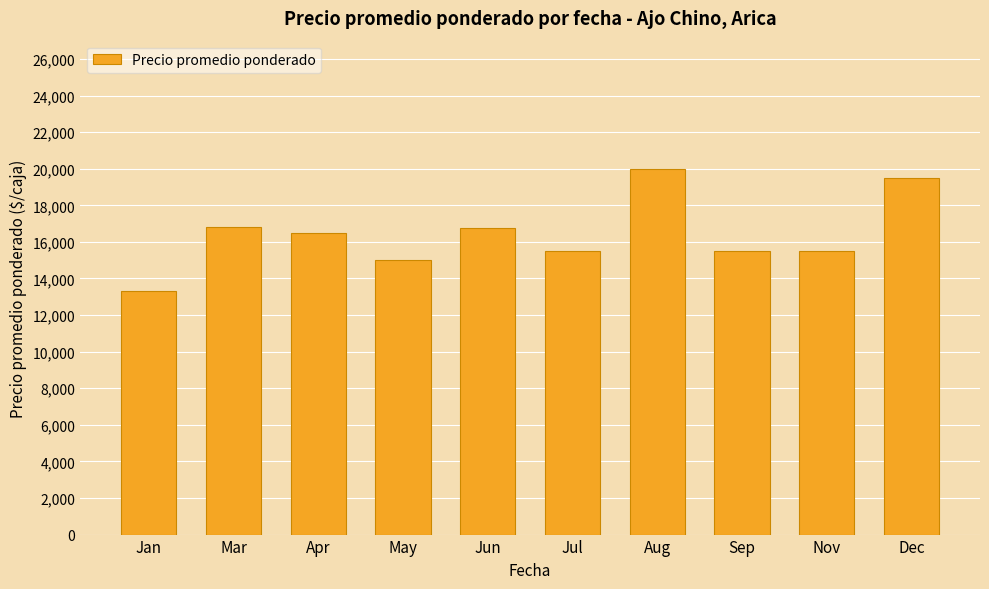

Between Jan and Aug, which is larger?

Aug